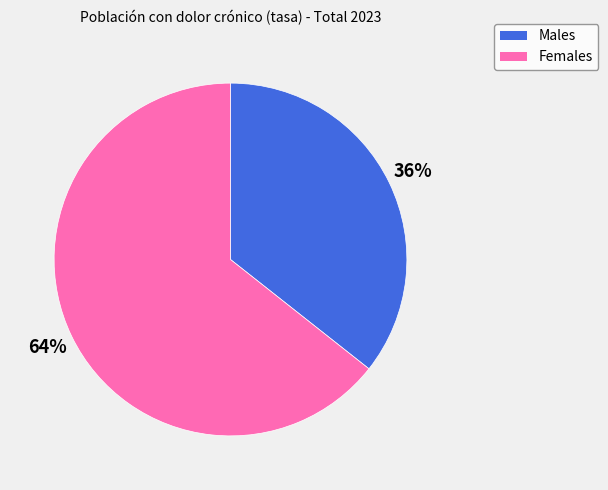

To the nearest percent, what is the average slice percentage?

50%